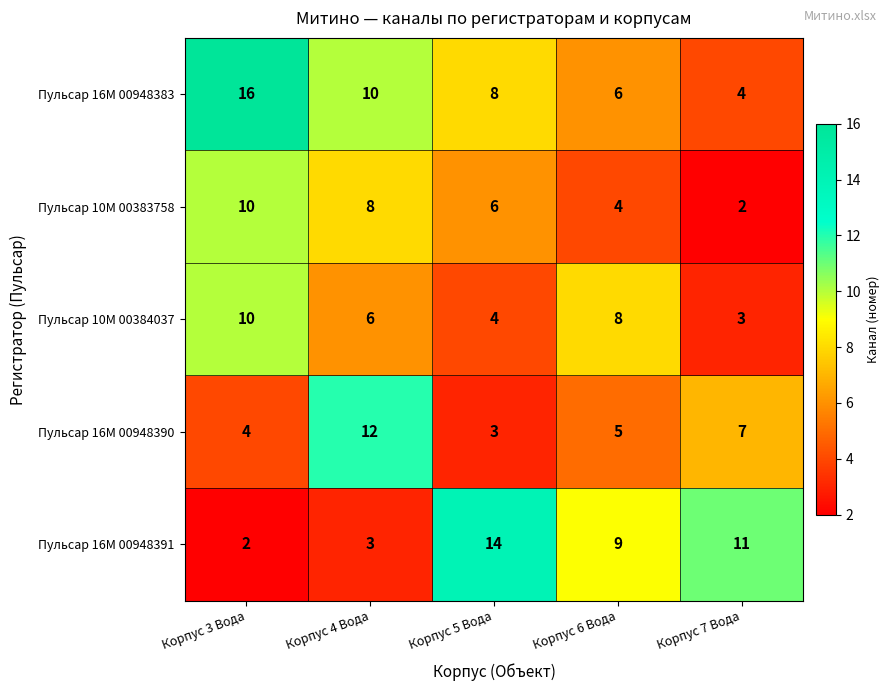

What is the total value across all series at Корпус 6 Вода?

32